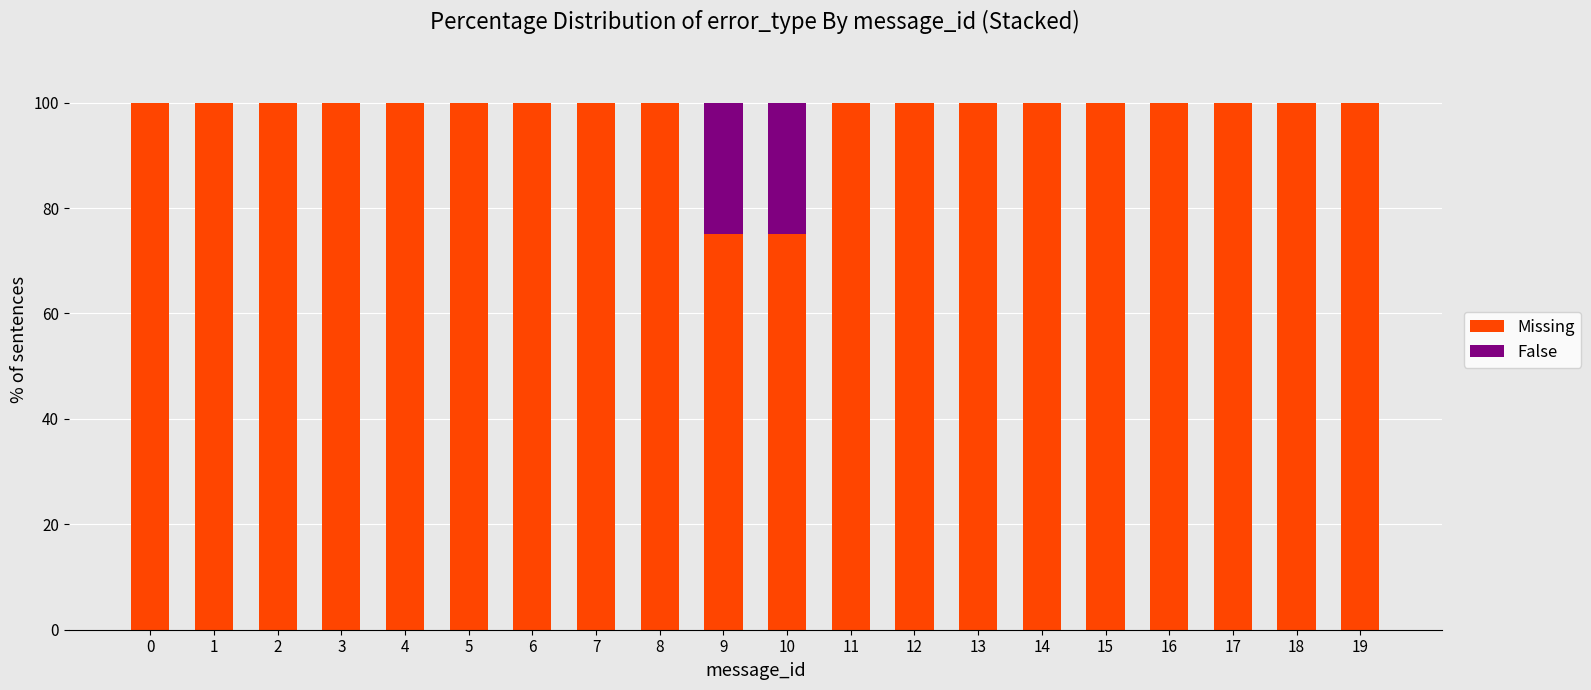

How many distinct data groups are displayed?

2